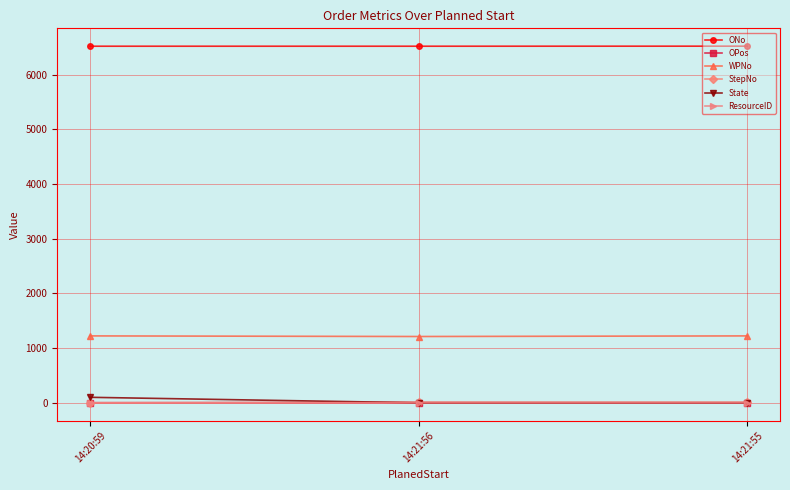

At how many categories does at least one series exceed 1631?

3